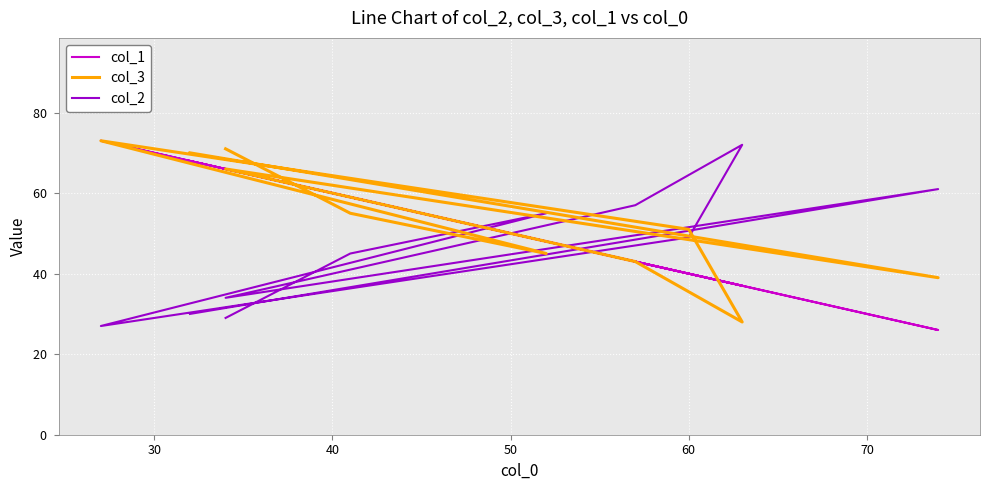

Is it true that col_3 equals 102 at 20?

False